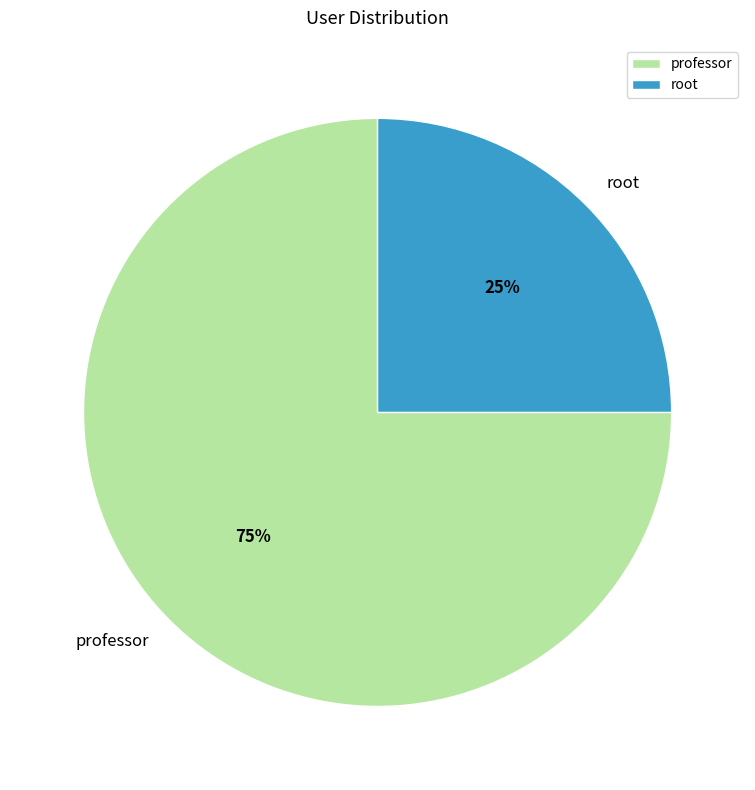

Rank the categories by value from highest to lowest.

professor, root